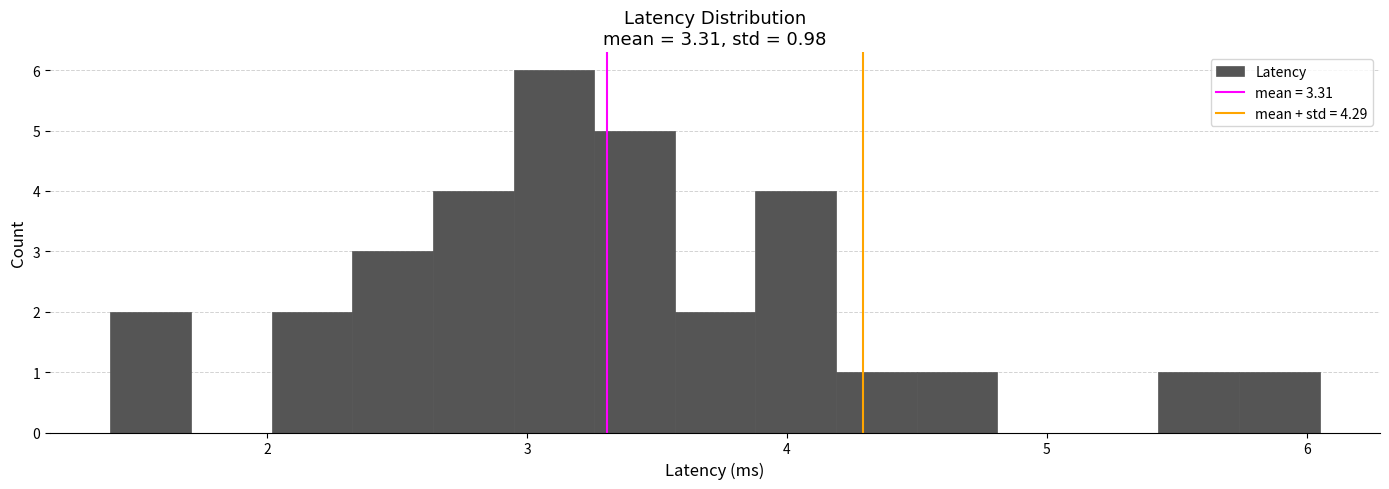

Around what value on the x-axis is the tallest bar? Give the approximate position of its centre, as read against the axis.

3.1